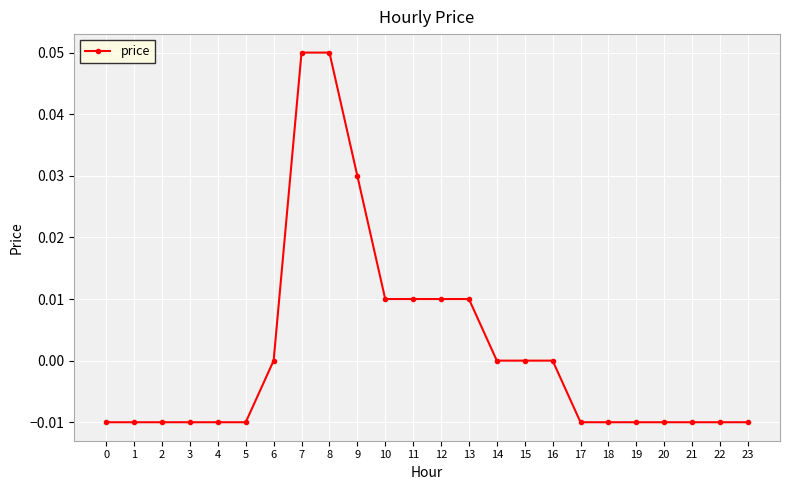

Is this an area chart (filled region under the line)?

No